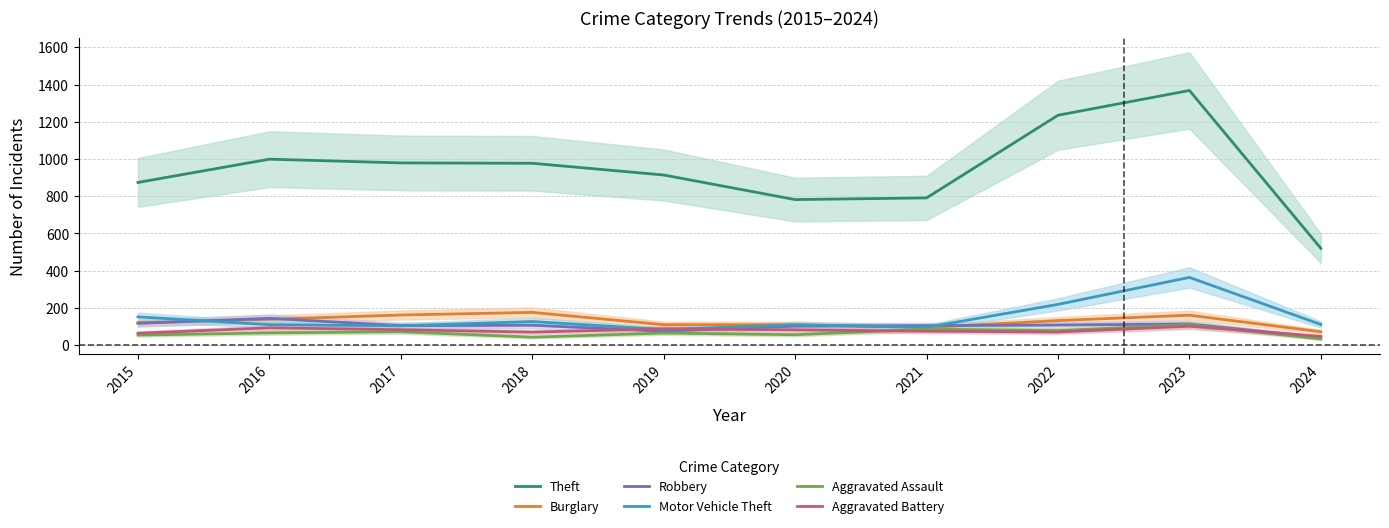

Which series has the largest range (max minus min)?

Theft